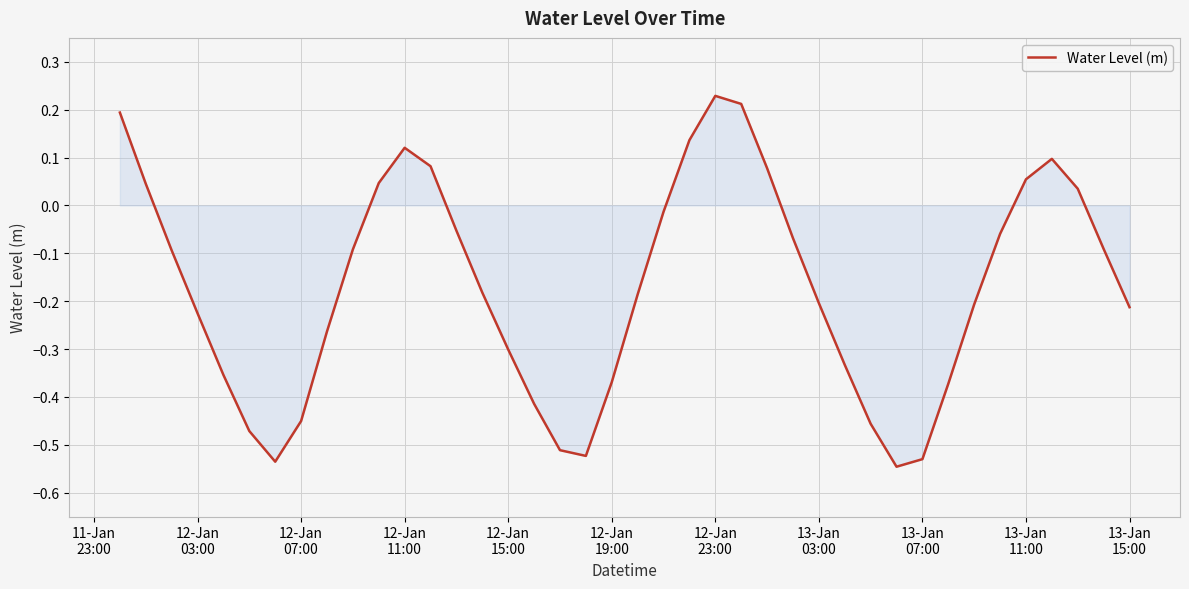

What is the difference between the maximum and minimum values?

0.8